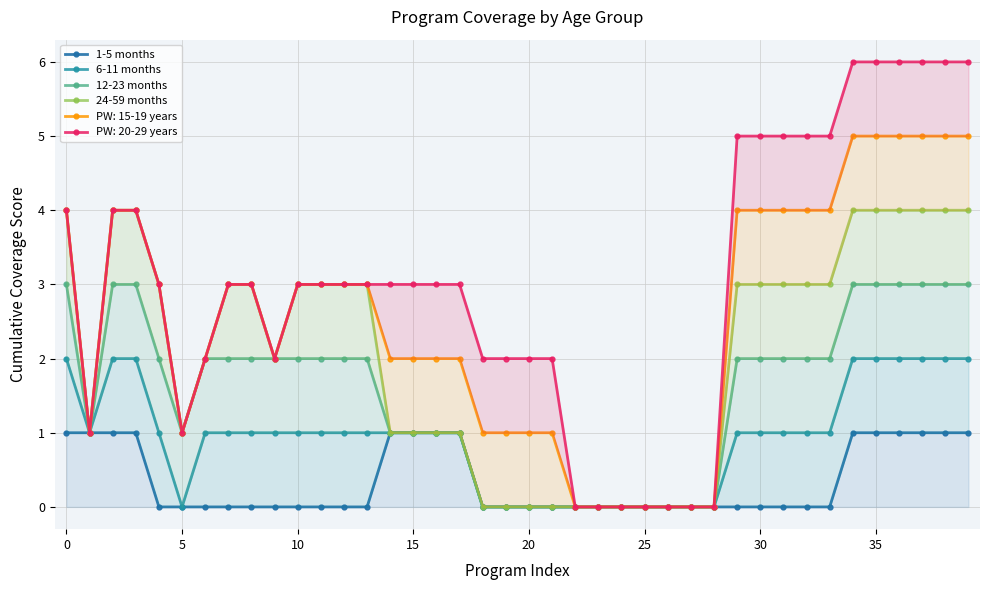

How many interior local valleys does the 12-23 months series have?

2